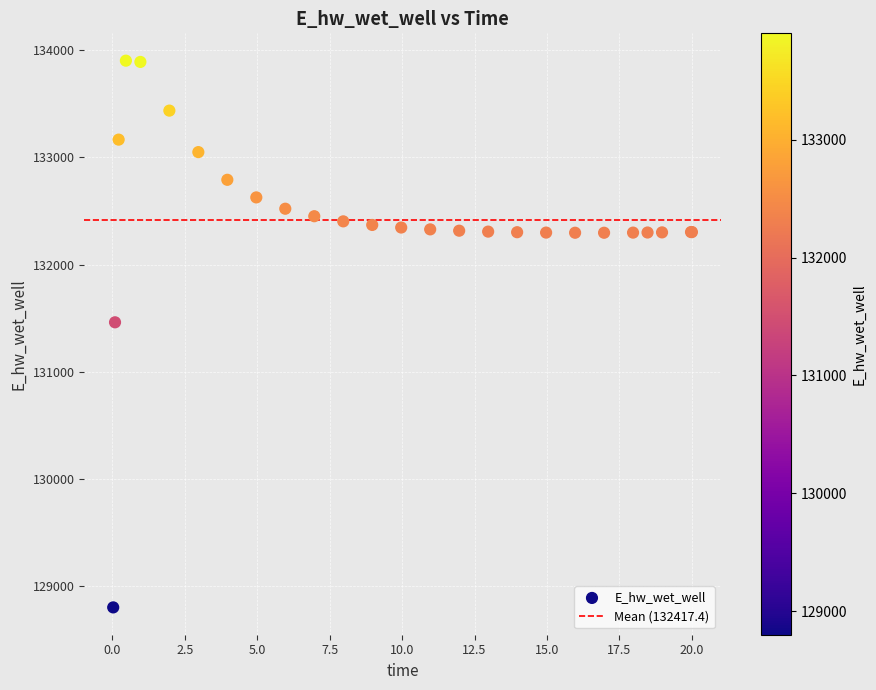

What Y value in the scatter plot is closest to 131351?

131460.7